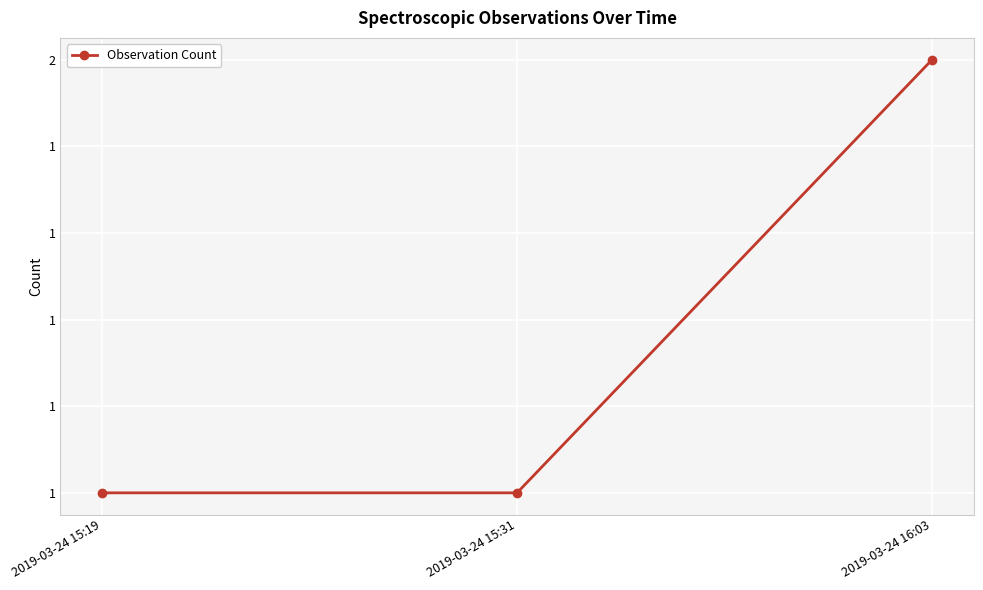

Rank the categories by value from lowest to highest.

2019-03-24 15:19, 2019-03-24 15:31, 2019-03-24 16:03